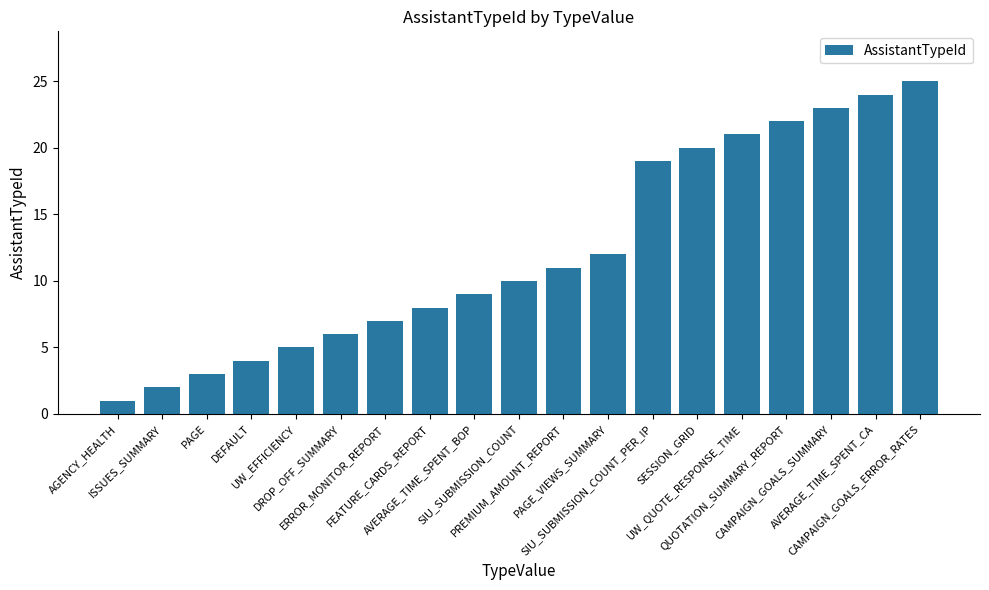

What is the label of the 8th bar from the left?

FEATURE_CARDS_REPORT